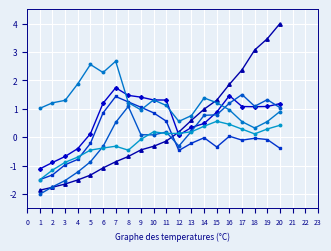

How many series are shown in this chart?

6